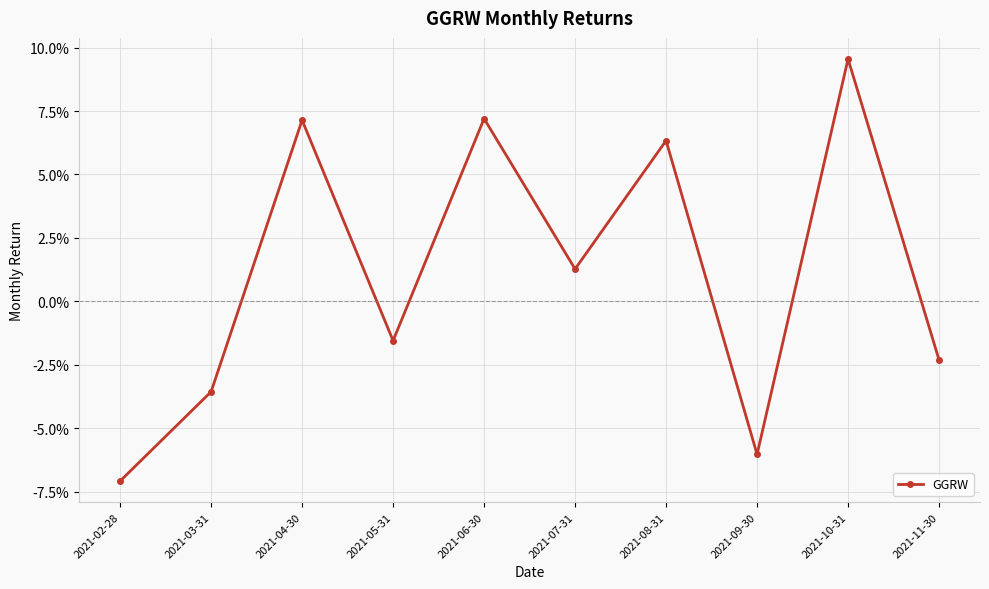

Between 2021-03-31 and 2021-11-30, which is larger?

2021-11-30